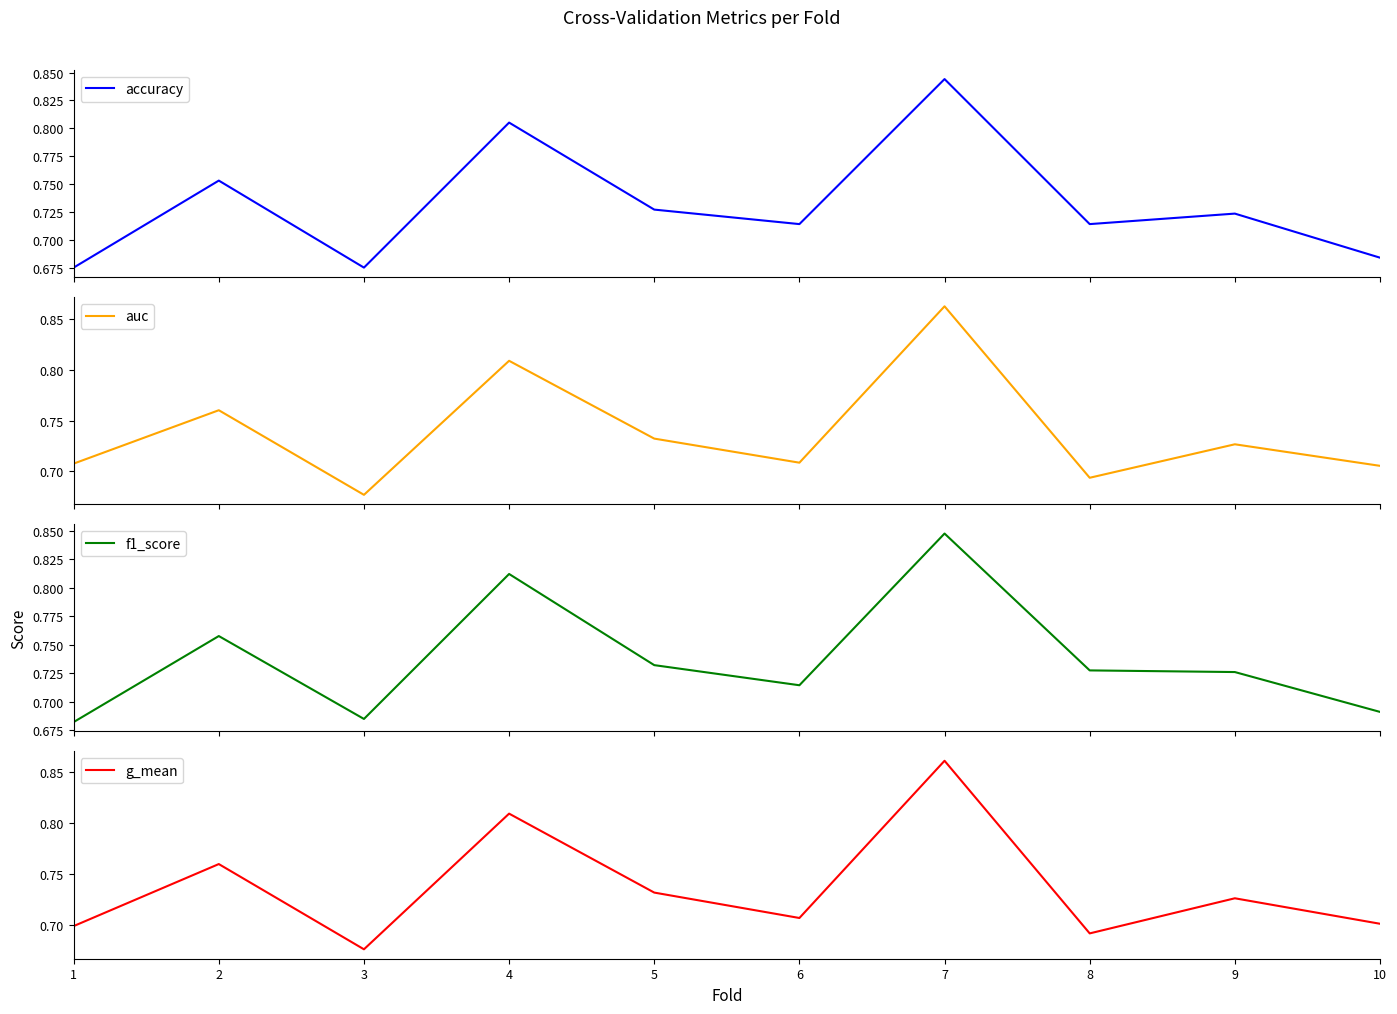

The value of g_mean at 10 is 0.3. True or false?

False